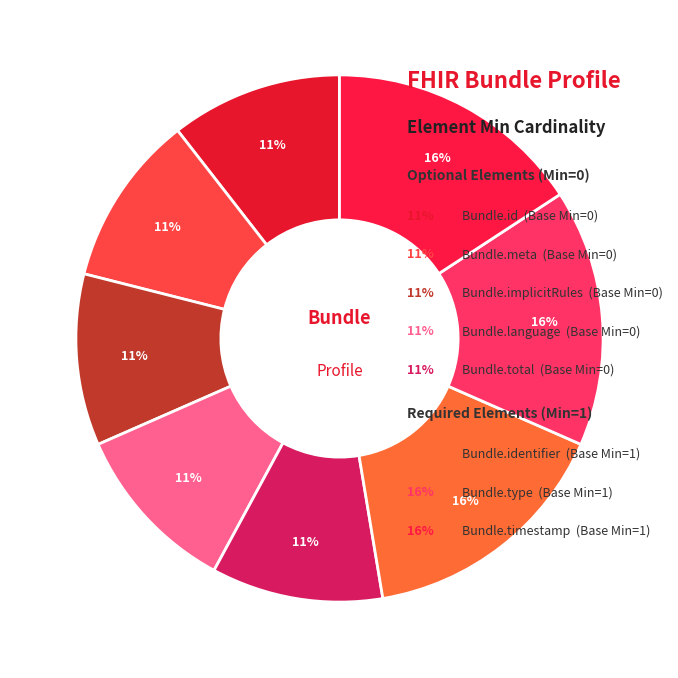

To the nearest percent, what is the average slice percentage?

12%